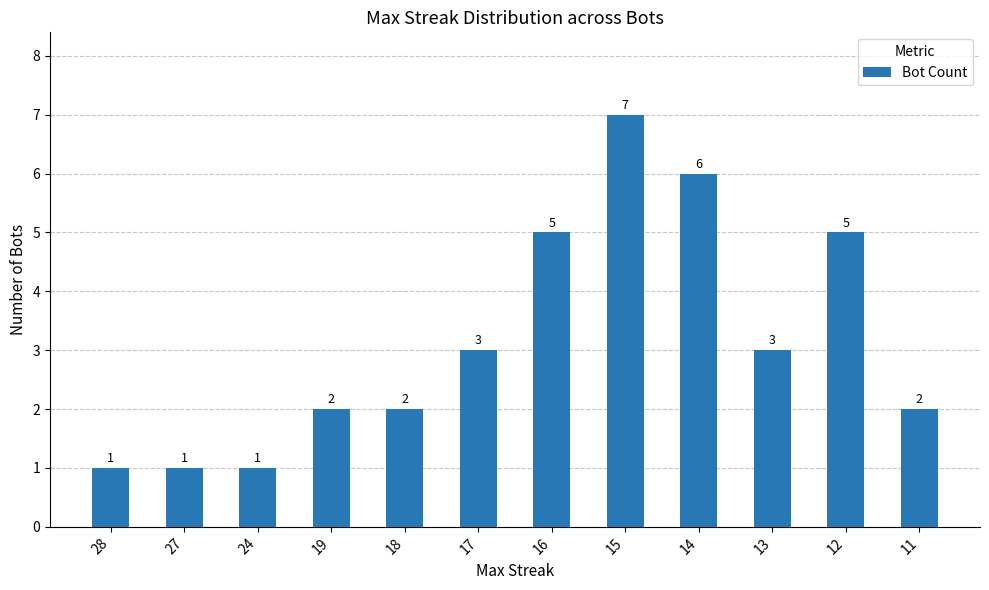

Reading left to right, list all the values displayed in this chart.

28=1	27=1	24=1	19=2	18=2	17=3	16=5	15=7	14=6	13=3	12=5	11=2